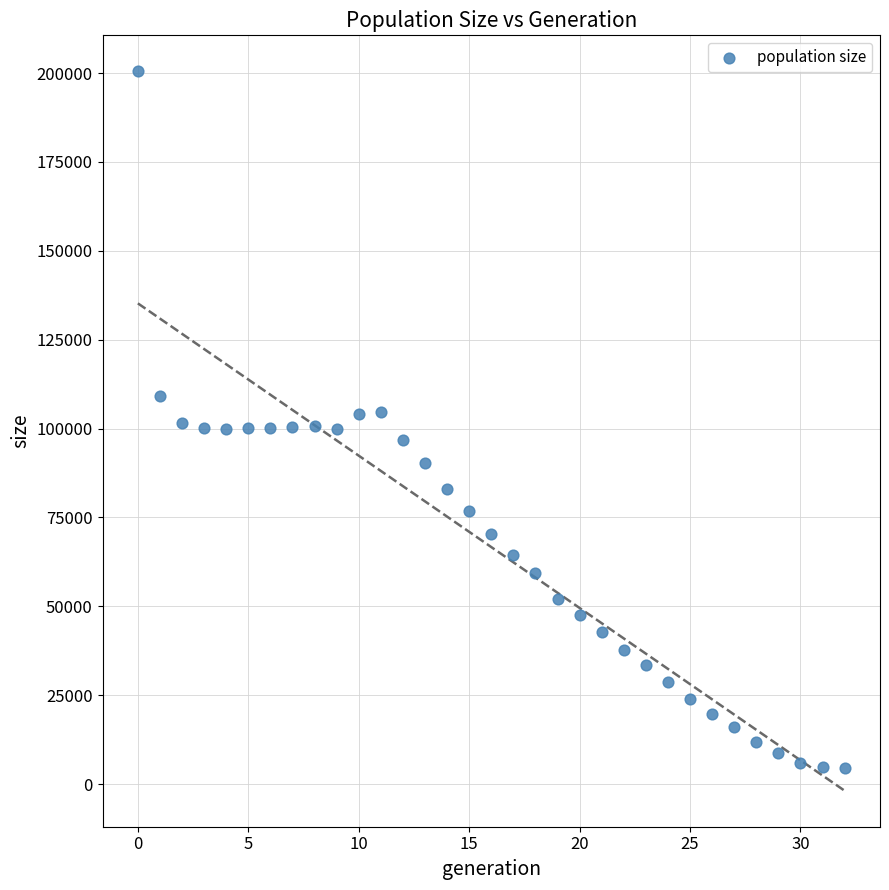

What is the range of Y values (max minus min)?

195994